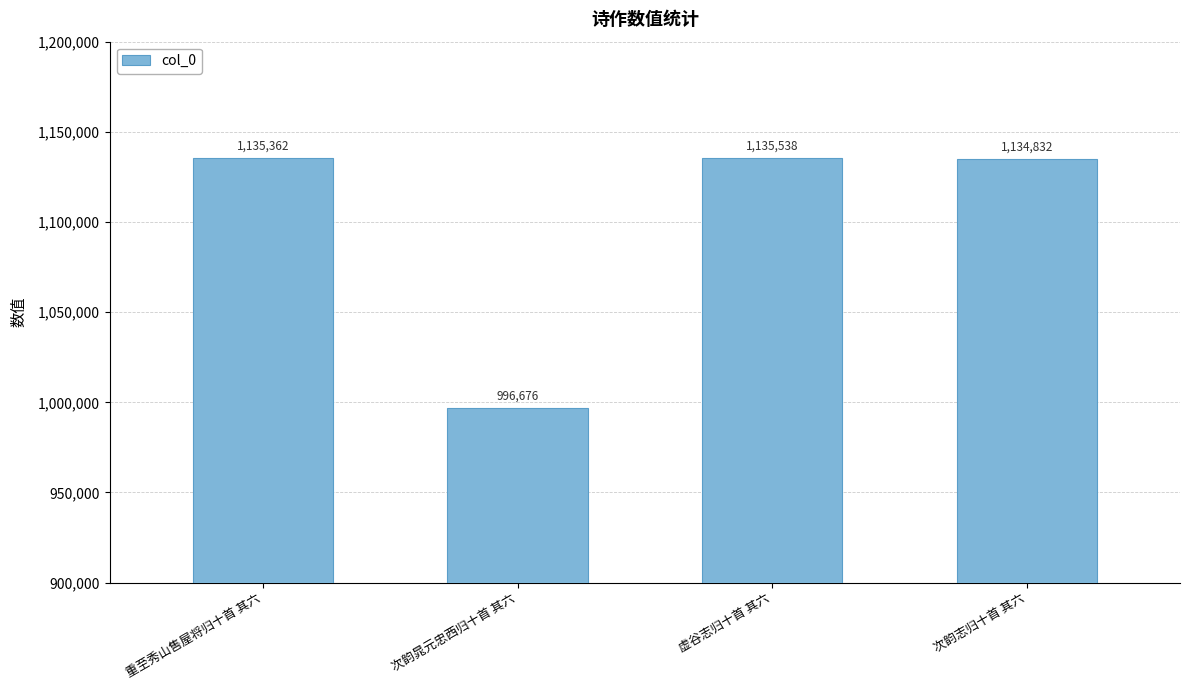

How many series are shown in this chart?

1